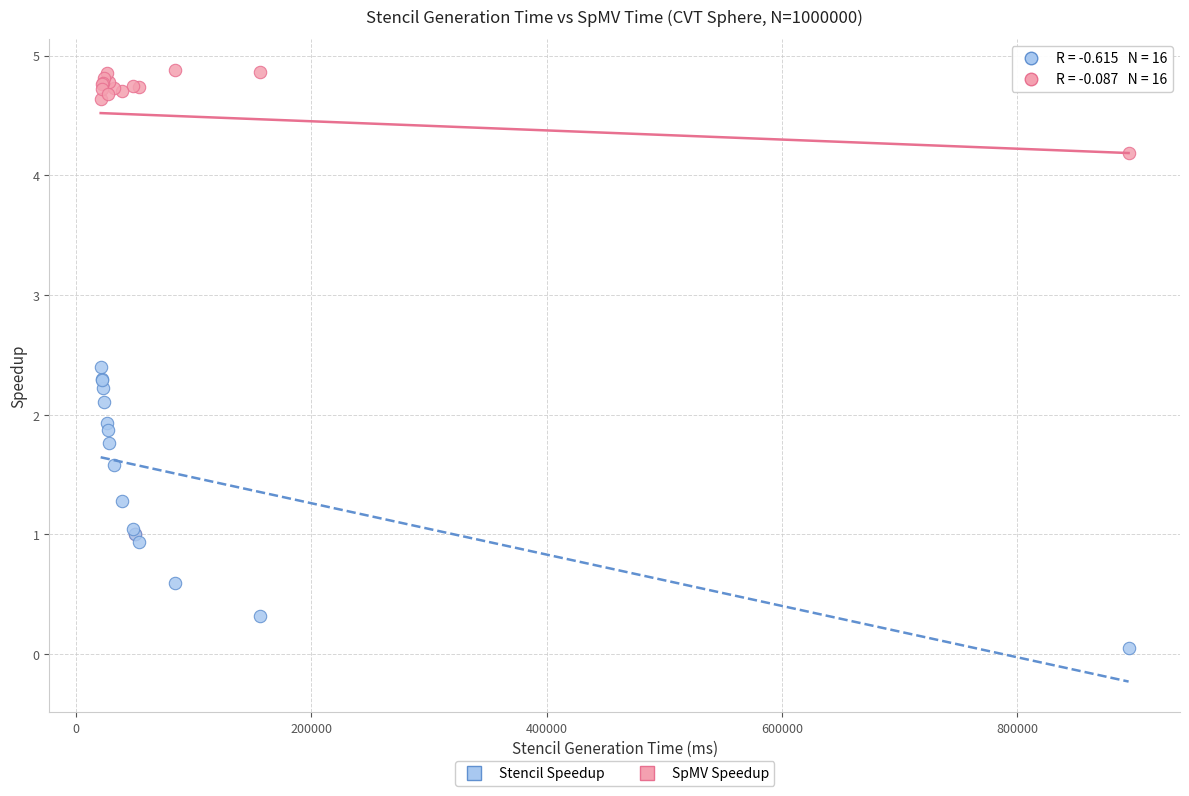

Which series reaches the minimum Y coordinate?

Stencil Speedup